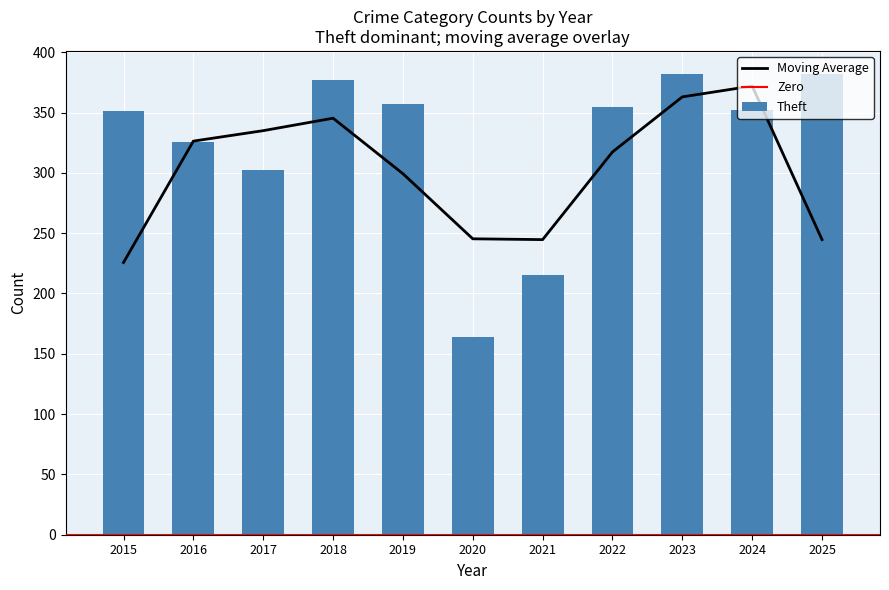

Which has a higher value, 2016 or 2022?

2022